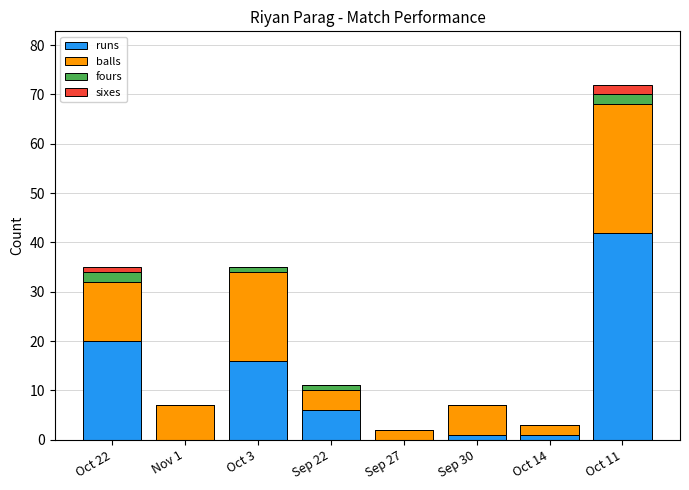

The runs series shows 18 at Oct 11. True or false?

False